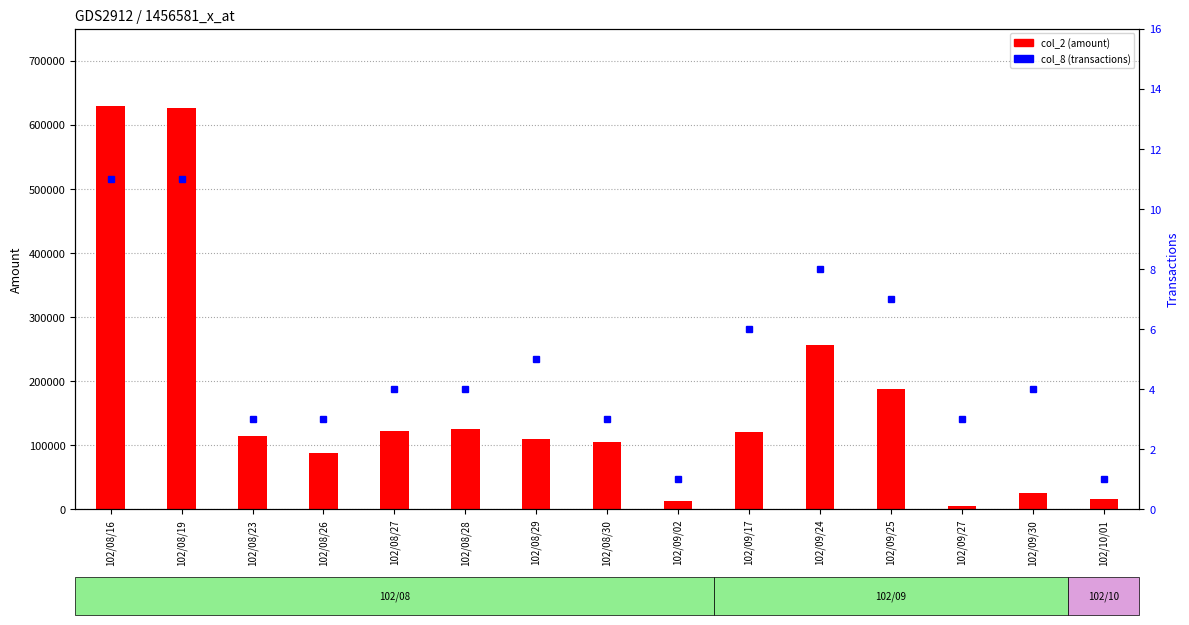

What are all the series names shown in the legend?

col_2 (amount), col_8 (transactions)